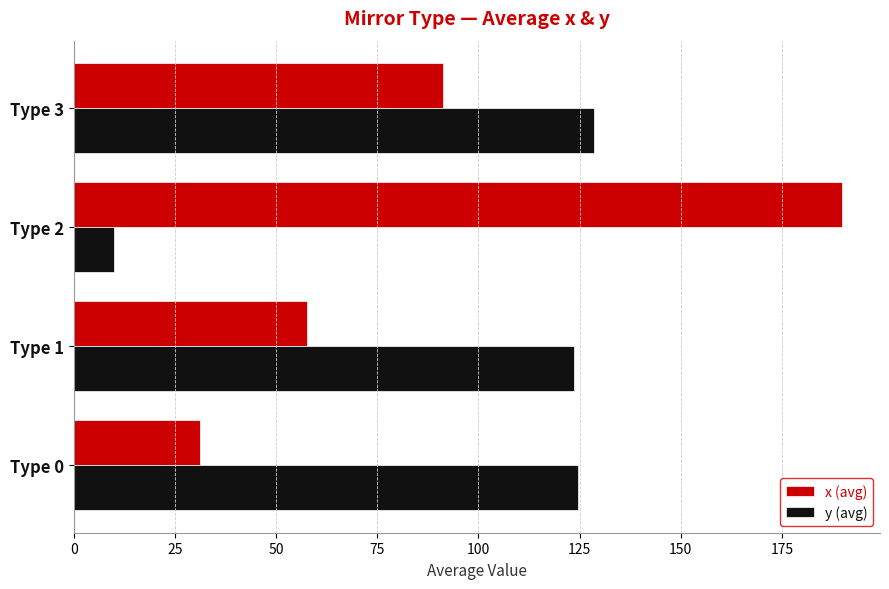

How many categories are shown in the chart?

4